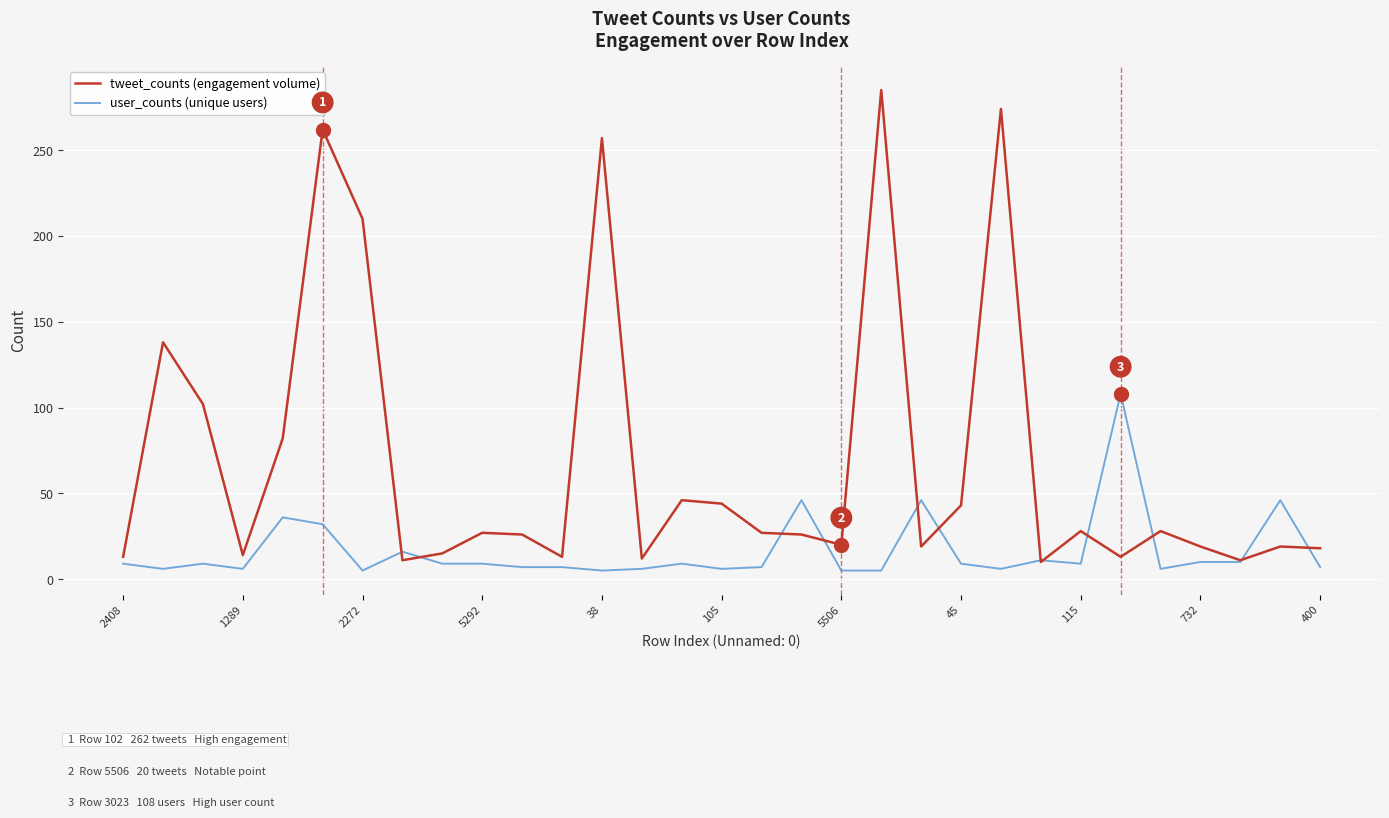

Which series has the largest range (max minus min)?

tweet_counts (engagement volume)